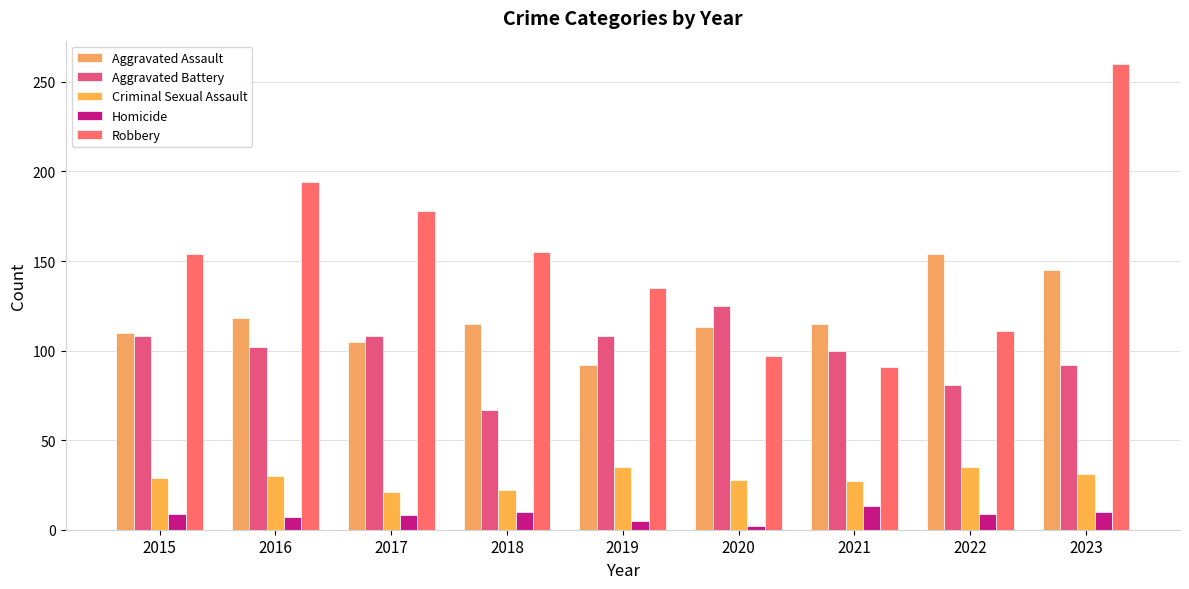

What are all the series names shown in the legend?

Aggravated Assault, Aggravated Battery, Criminal Sexual Assault, Homicide, Robbery